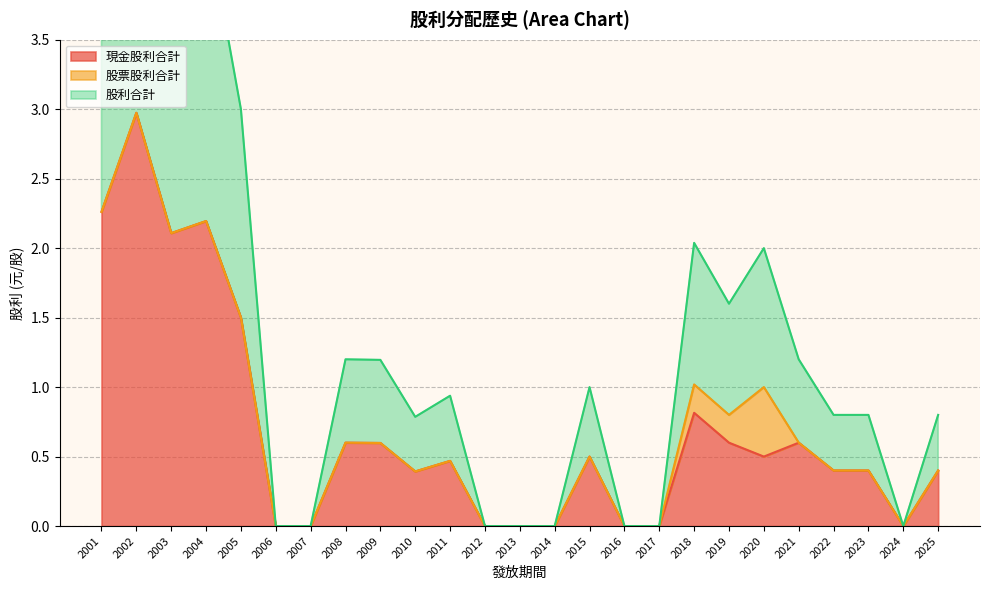

Which has a higher value, 2019 or 2009?

2019